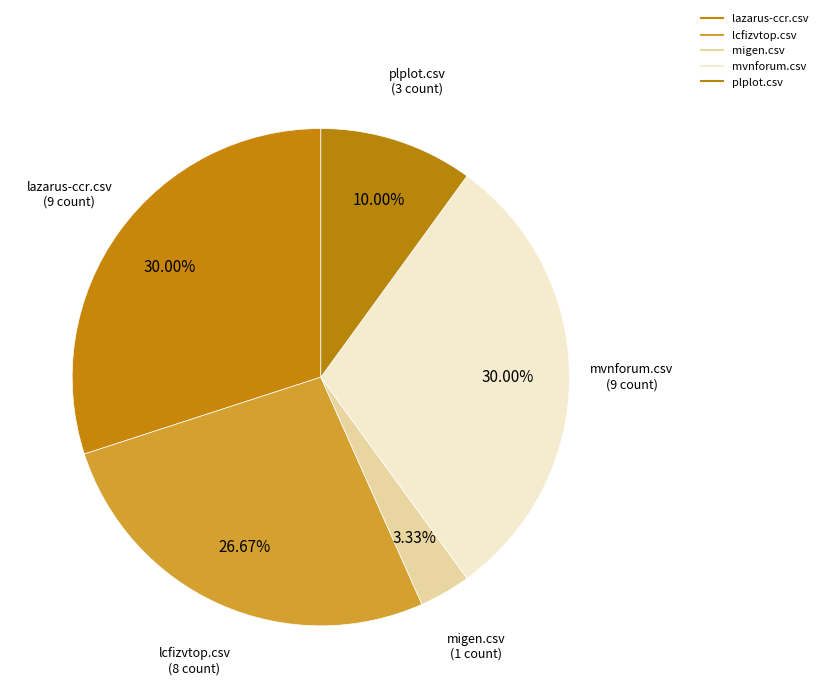

What is the largest slice in the pie chart?

lazarus-ccr.csv